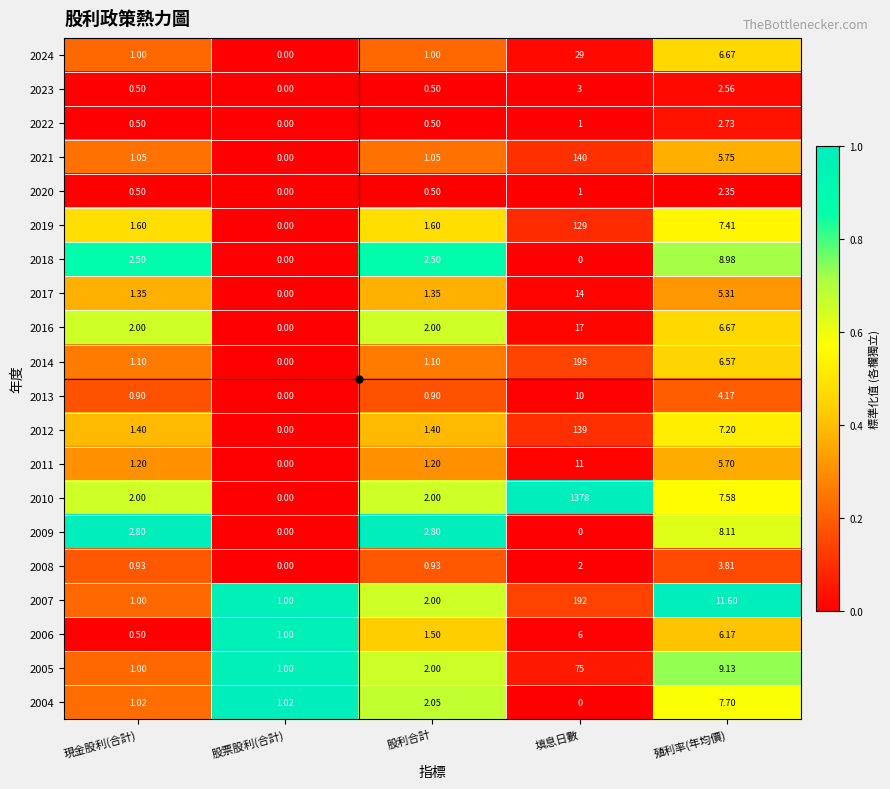

At which label does 2017 first exceed 1?

現金股利(合計)